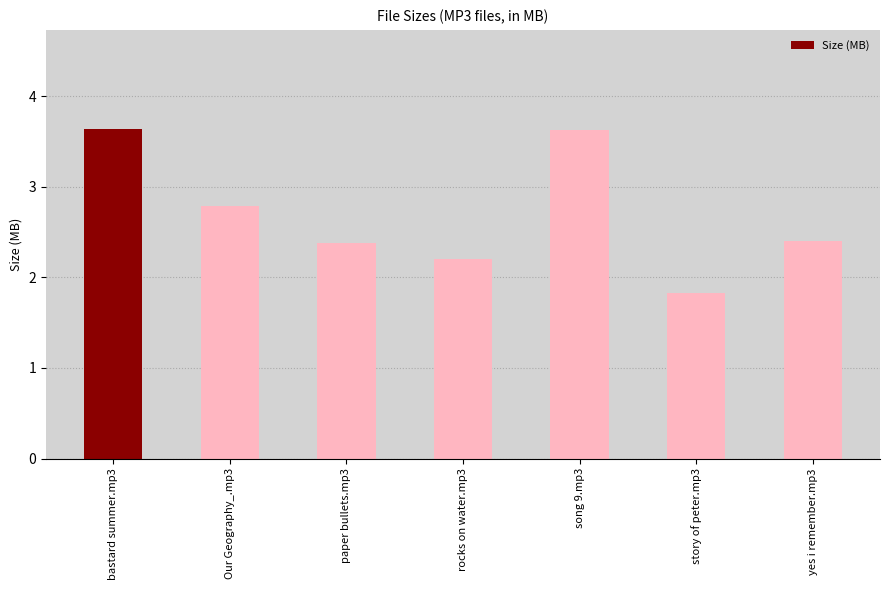

Between yes i remember.mp3 and rocks on water.mp3, which is larger?

yes i remember.mp3